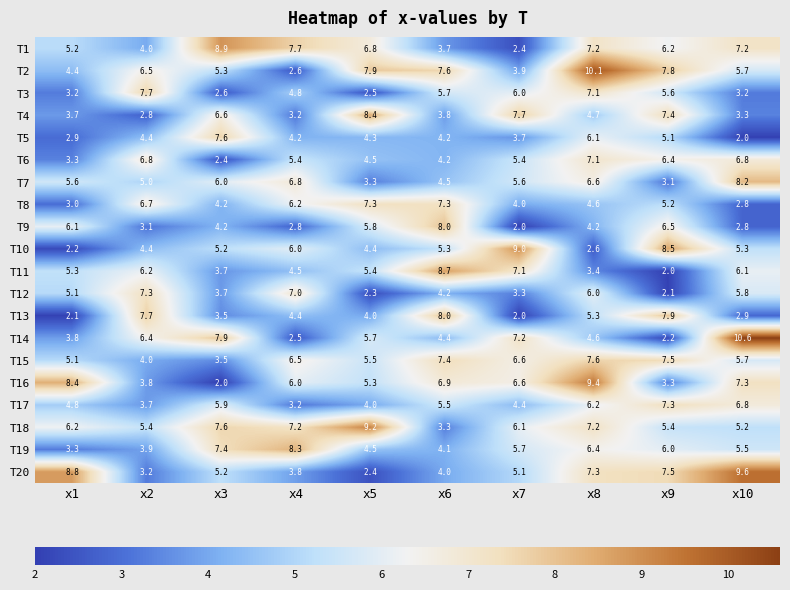

What is the sum of the T16 values at x1 and x5?

13.7